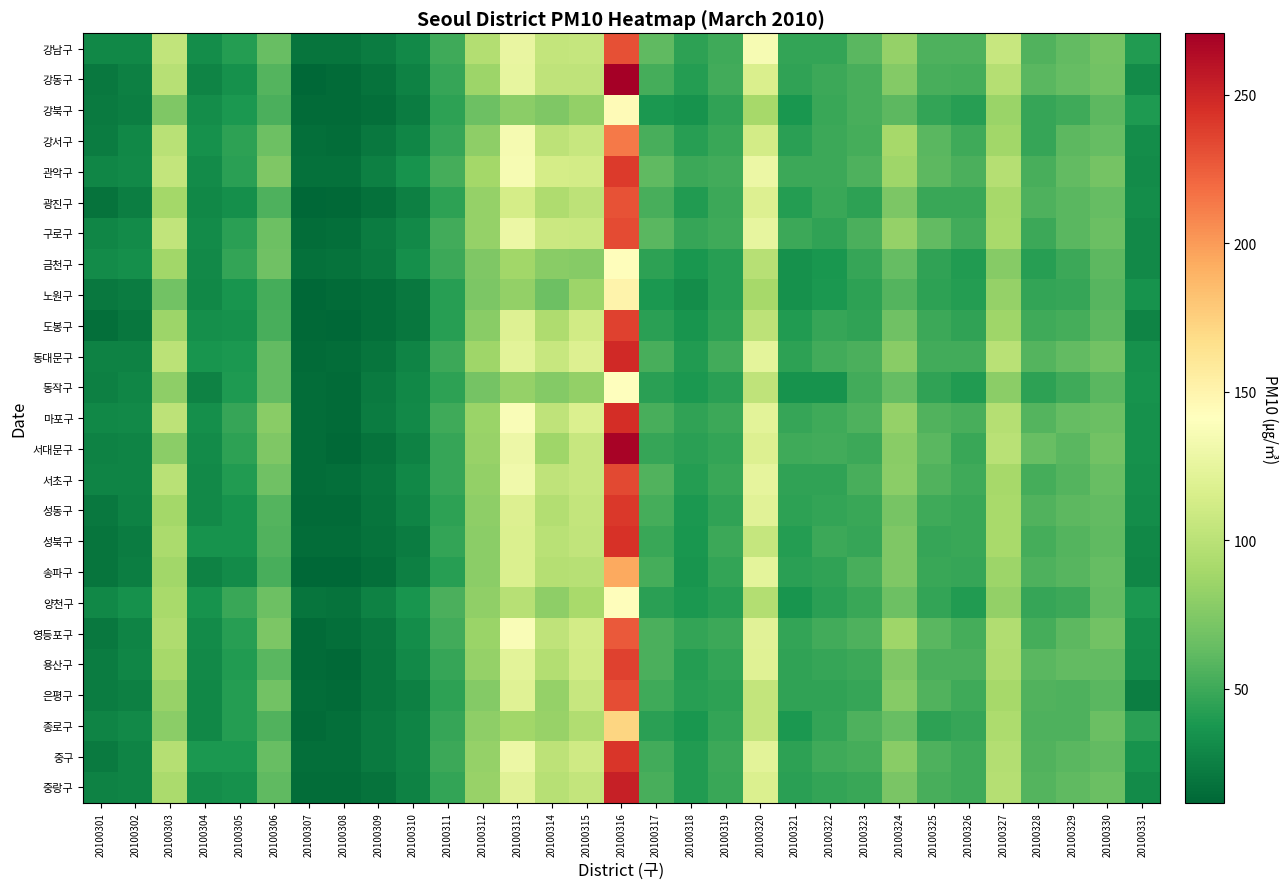

How many distinct data groups are displayed?

25